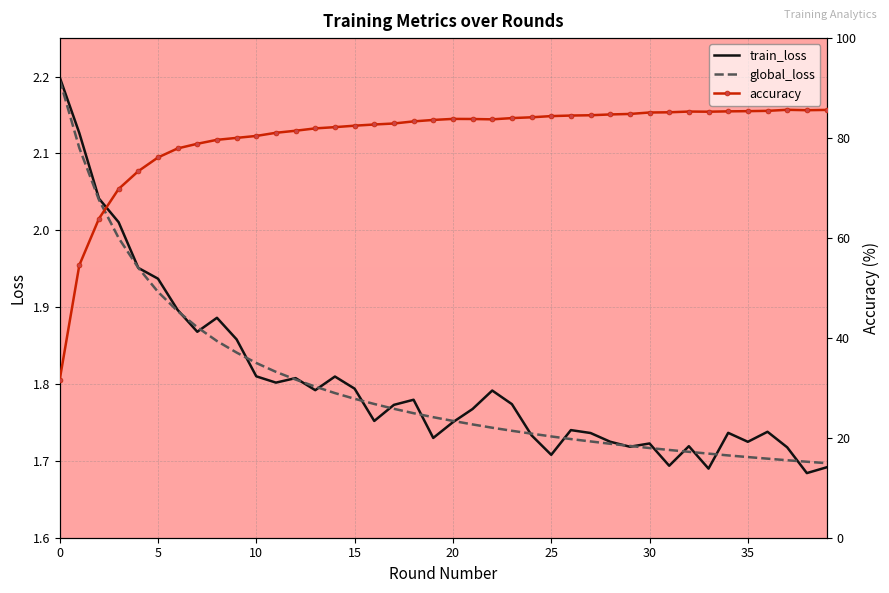

Is the value of train_loss at 19 greater than the value of accuracy at 31?

No